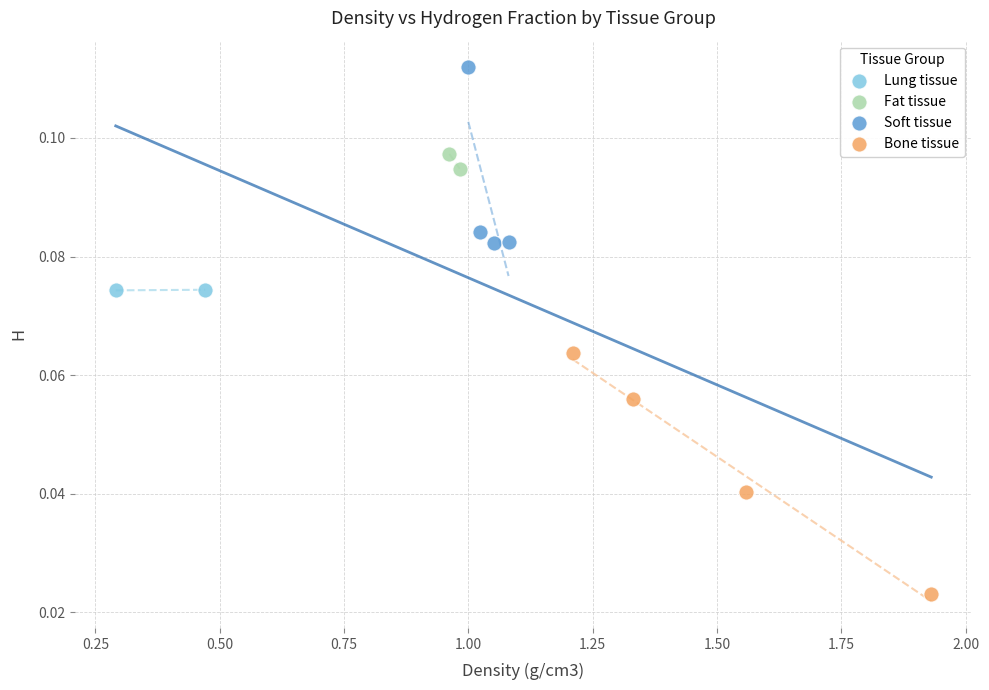

What are all the series names shown in the legend?

Lung tissue, Fat tissue, Soft tissue, Bone tissue